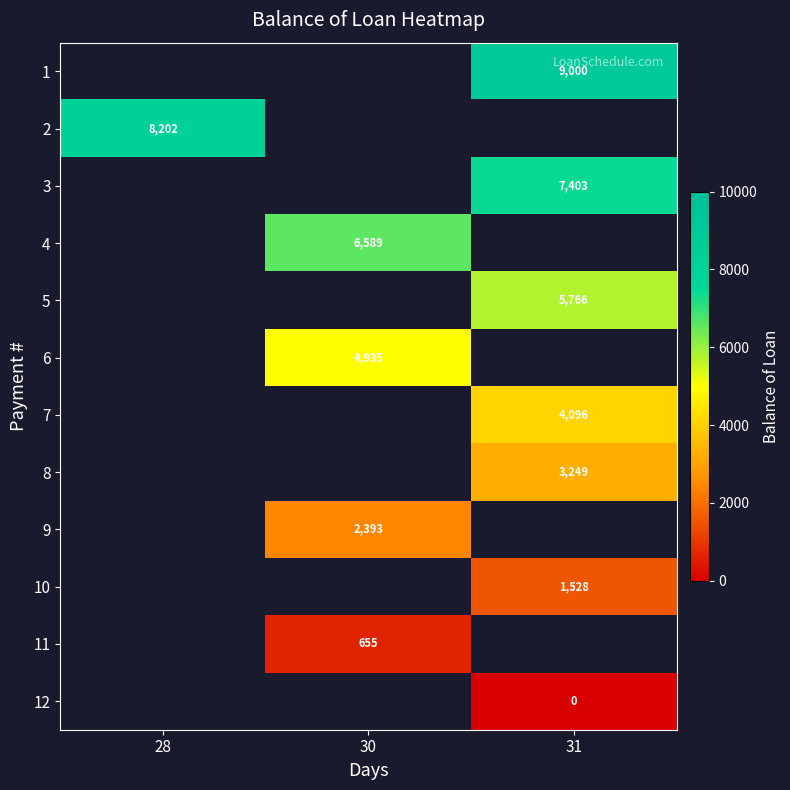

How many values in 2 are above zero?

1